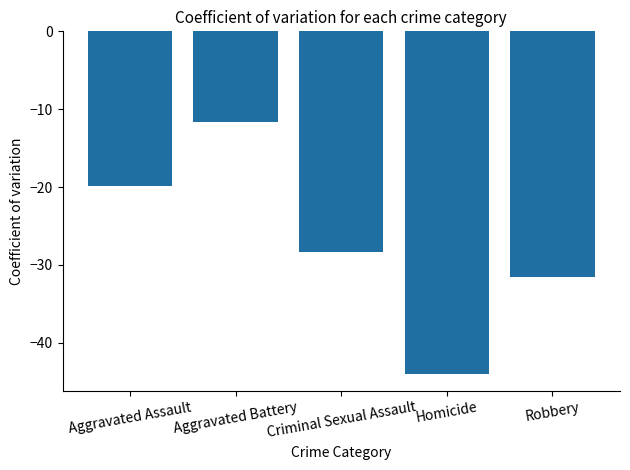

Rank the categories by value from lowest to highest.

Homicide, Robbery, Criminal Sexual Assault, Aggravated Assault, Aggravated Battery